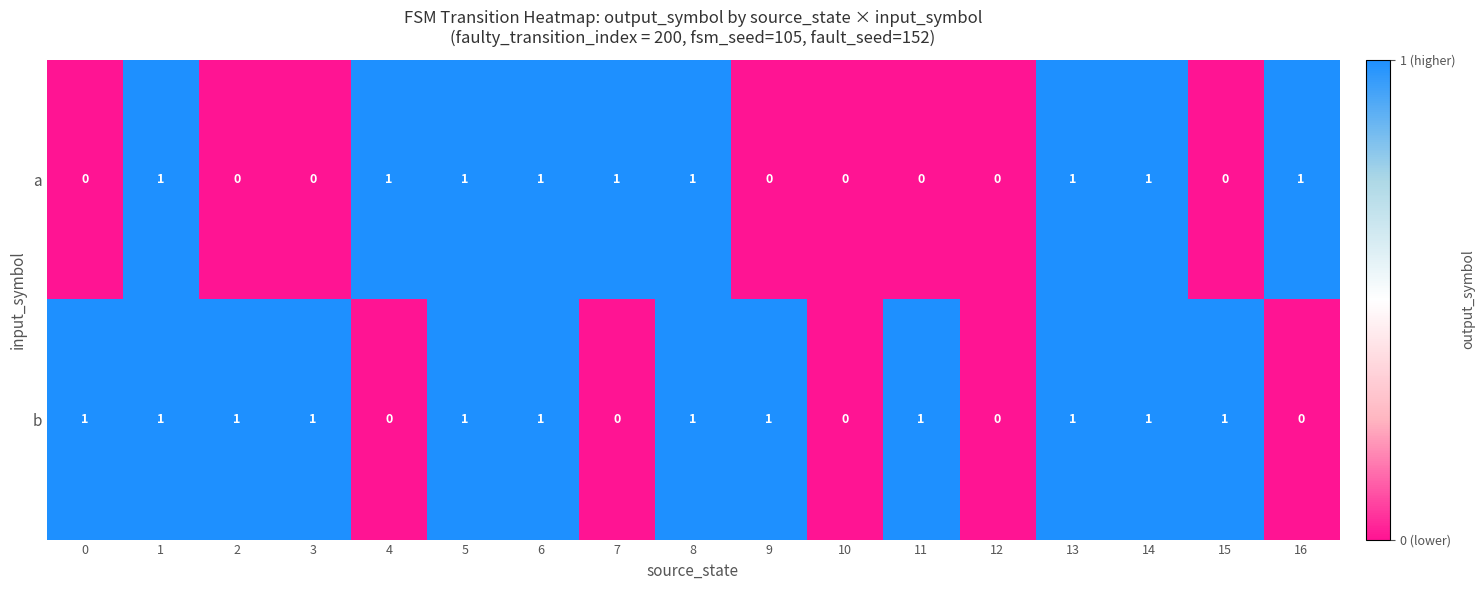

What is the difference between the highest and lowest values at 4?

1